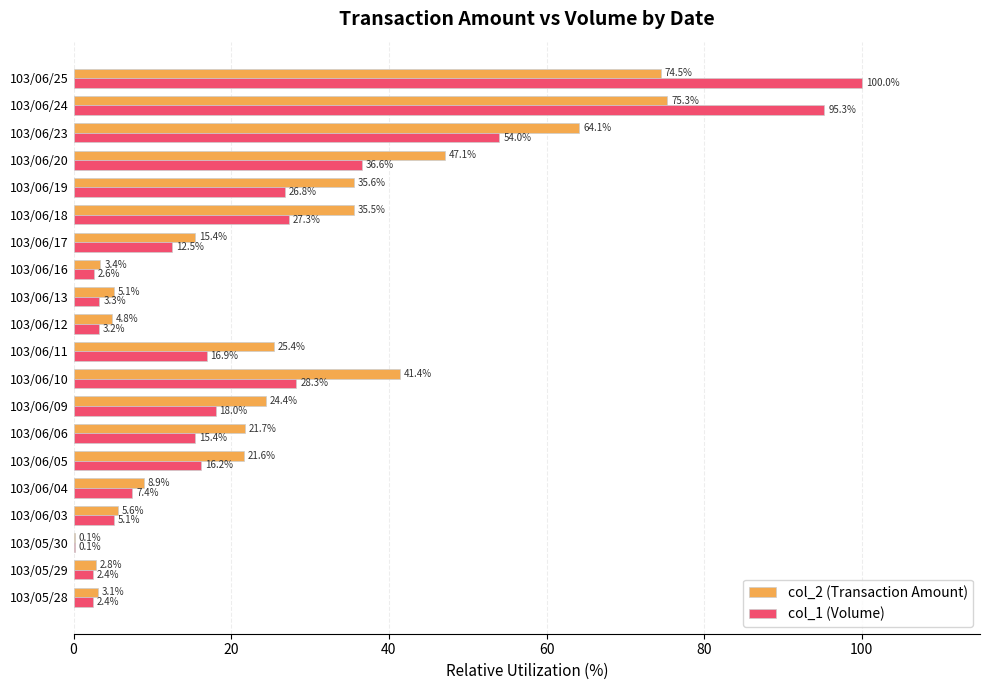

What is the highest value of the col_1 (Volume) series?

100.0